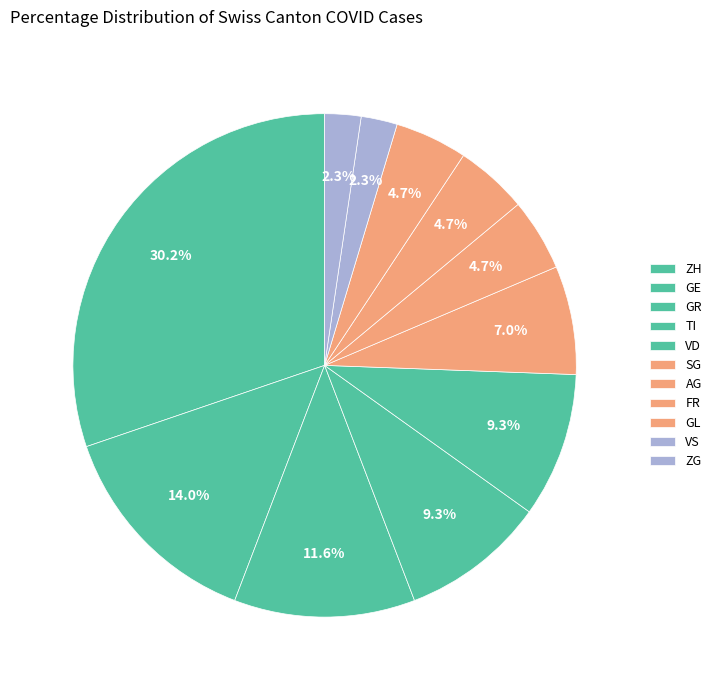

Is the sum of AG and GE greater than half?

No